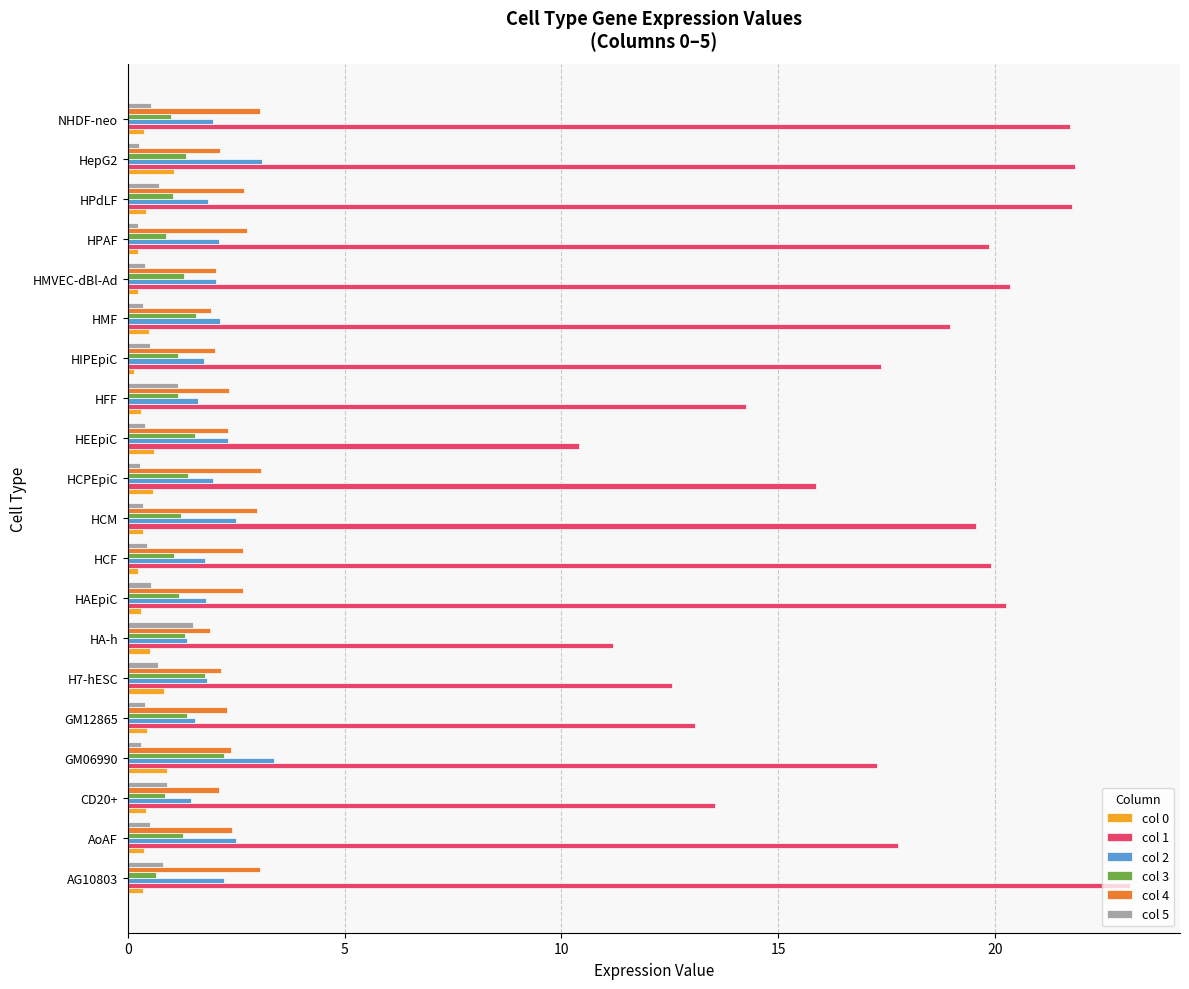

Which series has the largest range (max minus min)?

col 1